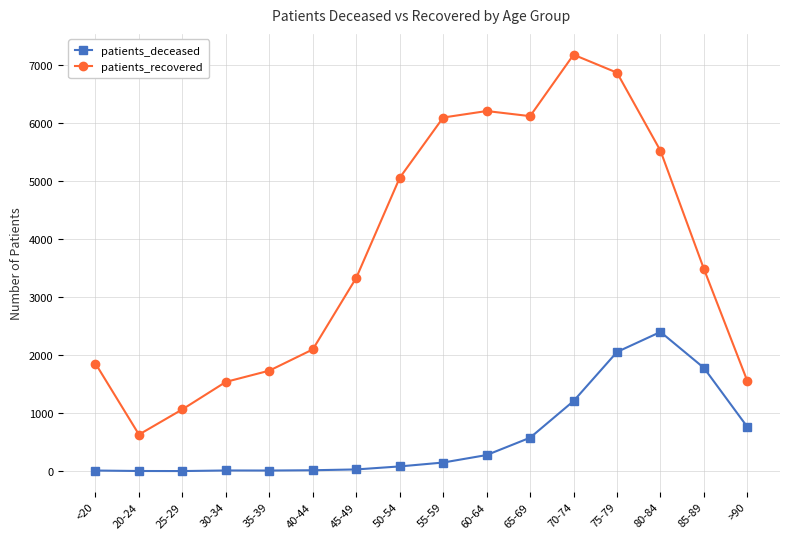

True or false: patients_deceased has more than 0 points higher than both neighbors.

True